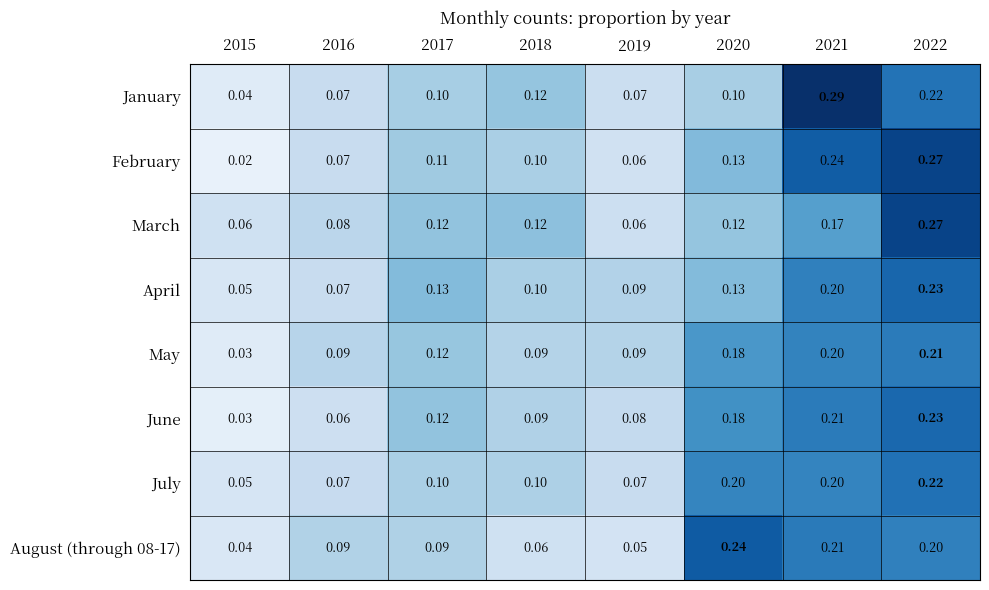

Which series changed the most between 2016 and 2021?

January